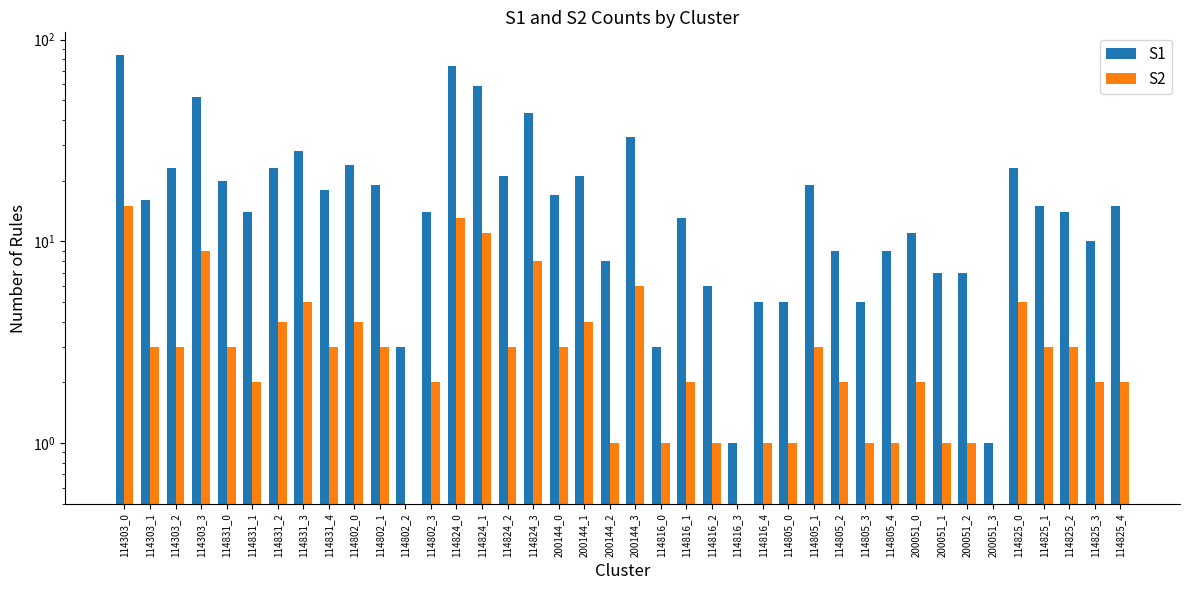

Reading right to left, extract all data points from this chart.

S1: 15.0	10.0	14.0	15.0	23.0	1.0	7.0	7.0	11.0	9.0	5.0	9.0	19.0	5.0	5.0	1.0	6.0	13.0	3.0	33.0	8.0	21.0	17.0	43.0	21.0	59.0	74.0	14.0	3.0	19.0	24.0	18.0	28.0	23.0	14.0	20.0	52.0	23.0	16.0	84.0
S2: 2.0	2.0	3.0	3.0	5.0	0.5	1.0	1.0	2.0	1.0	1.0	2.0	3.0	1.0	1.0	0.5	1.0	2.0	1.0	6.0	1.0	4.0	3.0	8.0	3.0	11.0	13.0	2.0	0.5	3.0	4.0	3.0	5.0	4.0	2.0	3.0	9.0	3.0	3.0	15.0